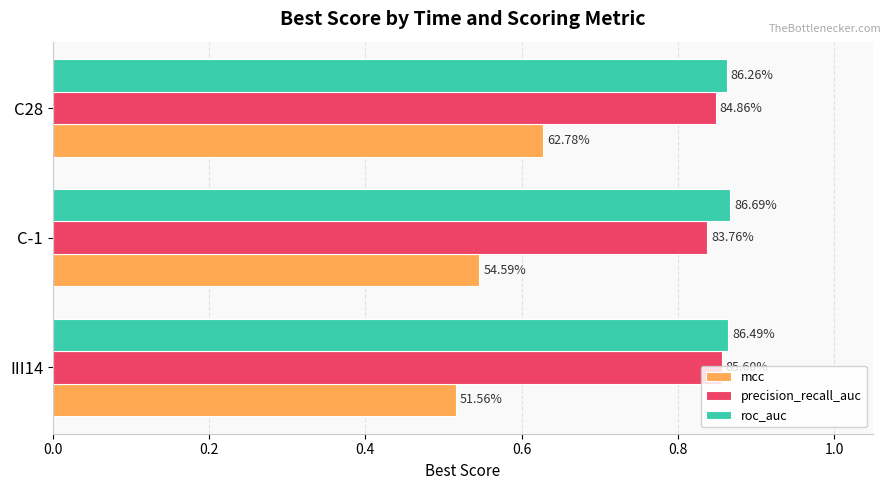

Count the mcc values in the range 0 to 1.

3